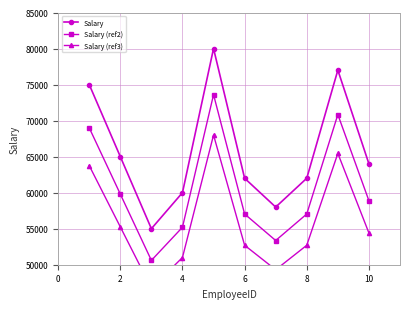

True or false: Salary has more than 2 points higher than both neighbors.

False